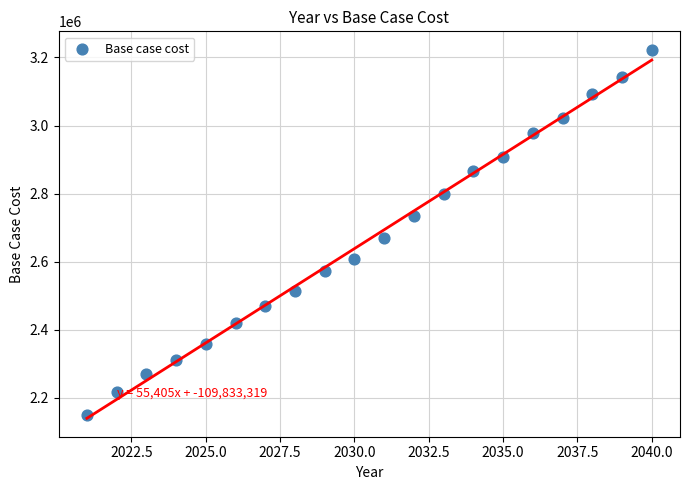

What Y value in the scatter plot is closest to 2685458?

2668946.3